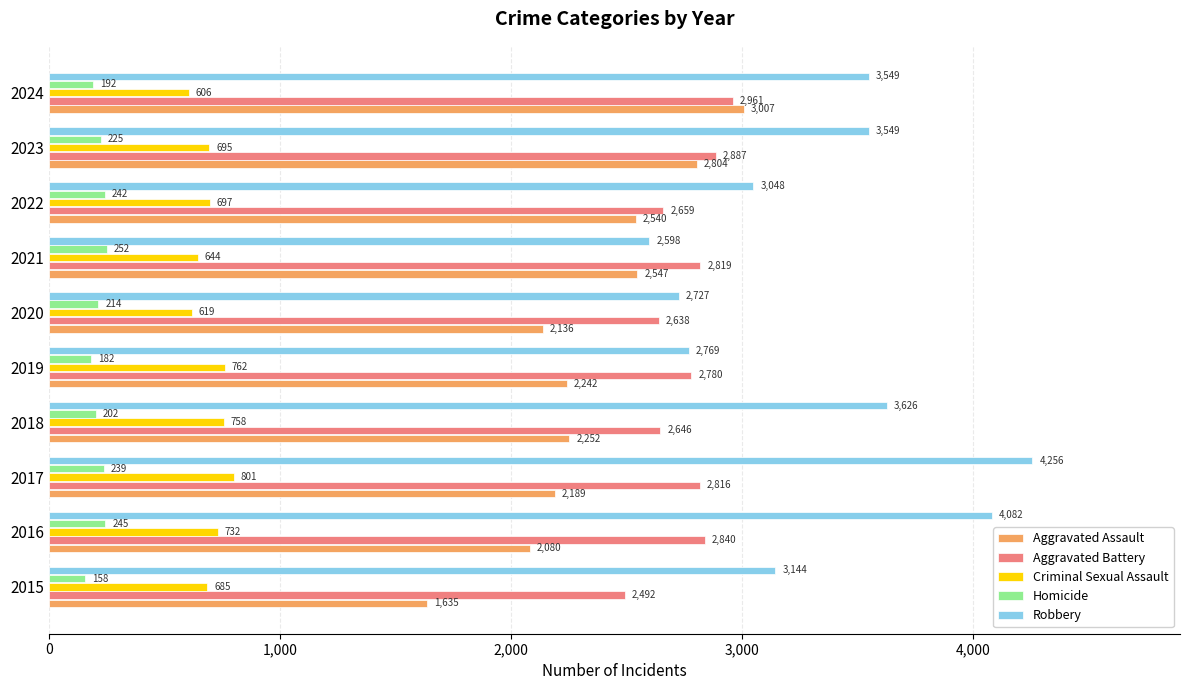

What is the difference between the maximum and second lowest values in the Robbery series?

1529